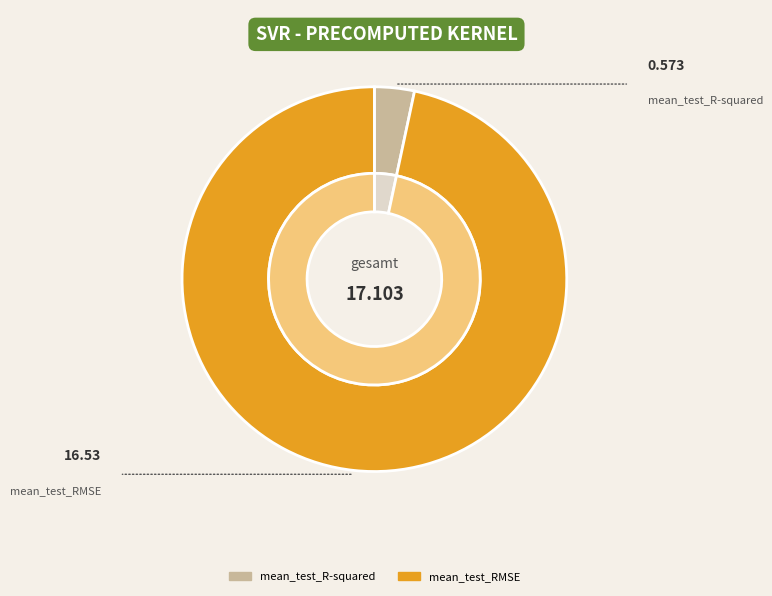

True or false: mean_test_RMSE accounts for 97% of the total.

True